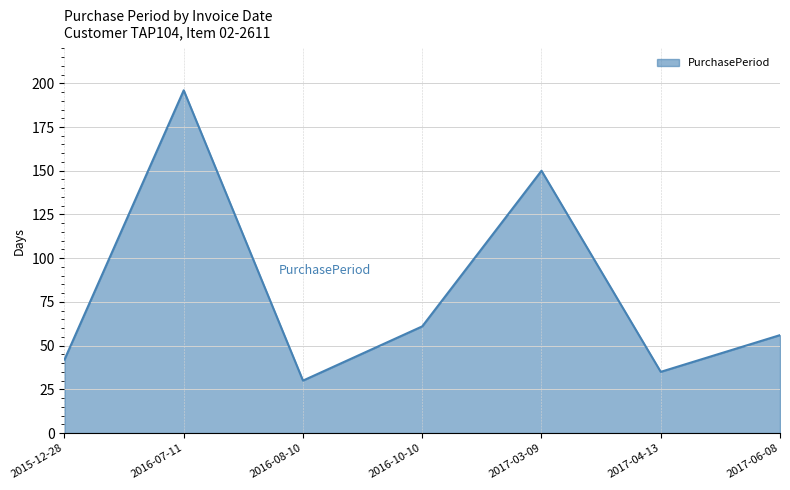

How many values are below 56?

3